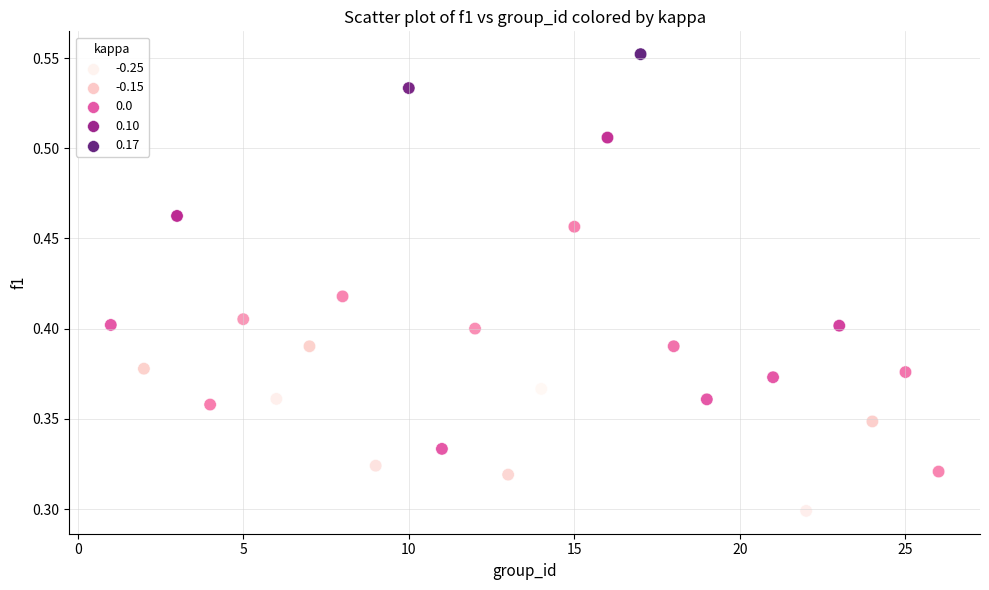

What is the range of X values (max minus min)?

25.0